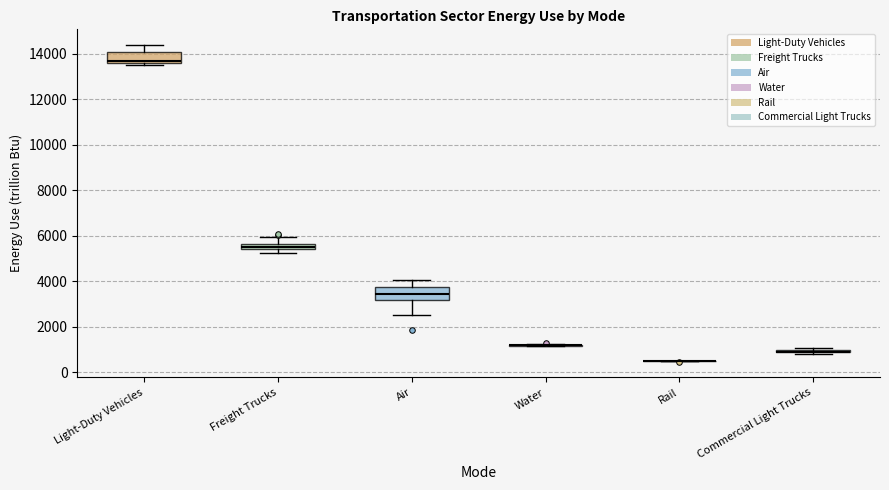

Where is the lower edge of the box for Light-Duty Vehicles on the y-axis? The values are not printed on the chart, so give them approximately, as read against the axis.

13600